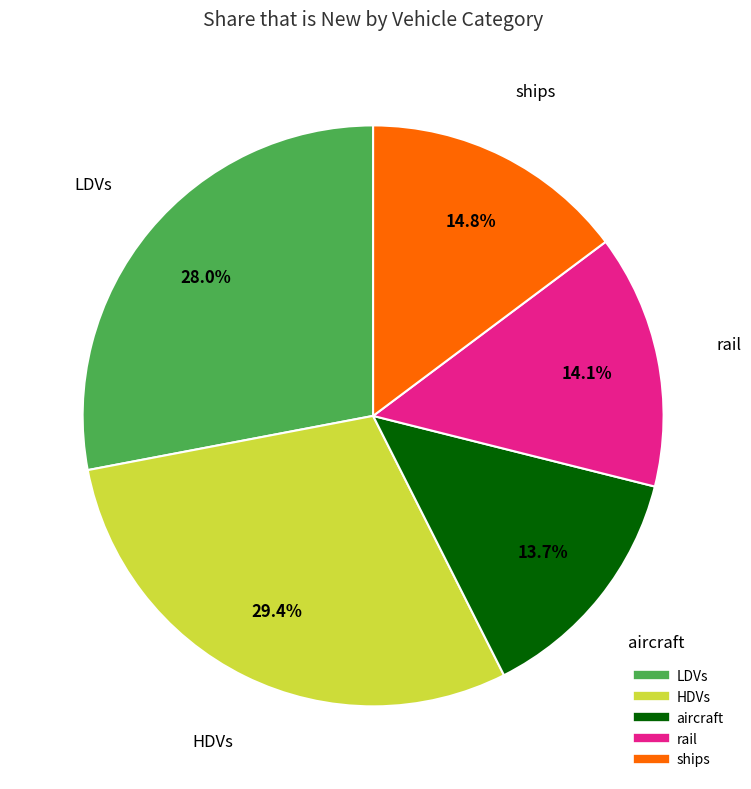

Does aircraft account for over 50% of the chart?

No